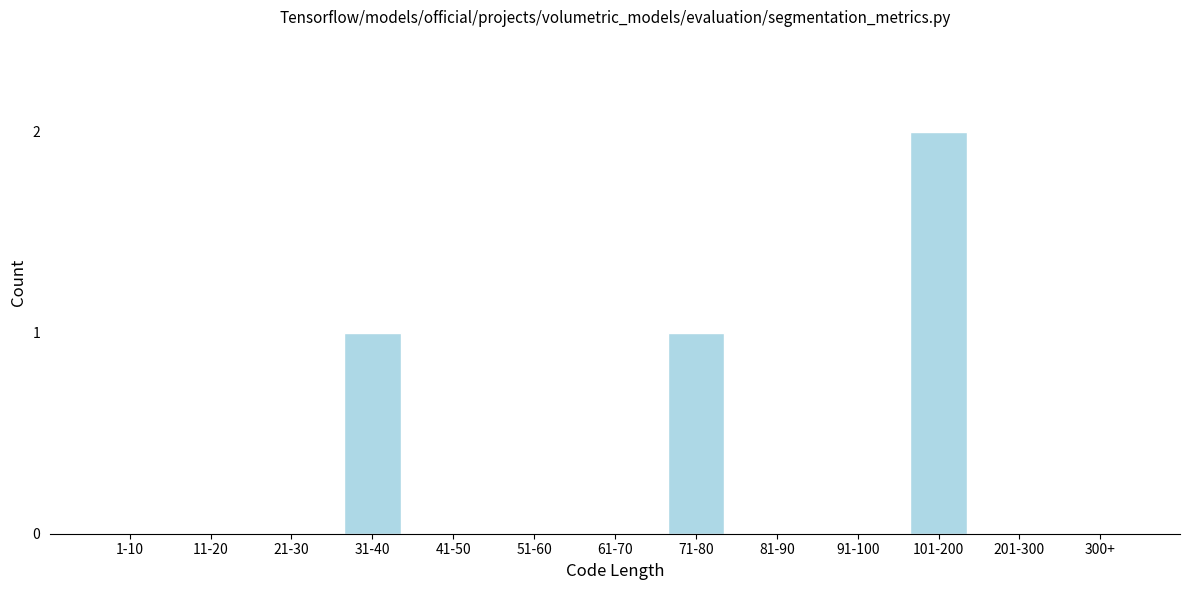

Reading right to left, what are all the values shown in this chart?

300+=0	201-300=0	101-200=2	91-100=0	81-90=0	71-80=1	61-70=0	51-60=0	41-50=0	31-40=1	21-30=0	11-20=0	1-10=0